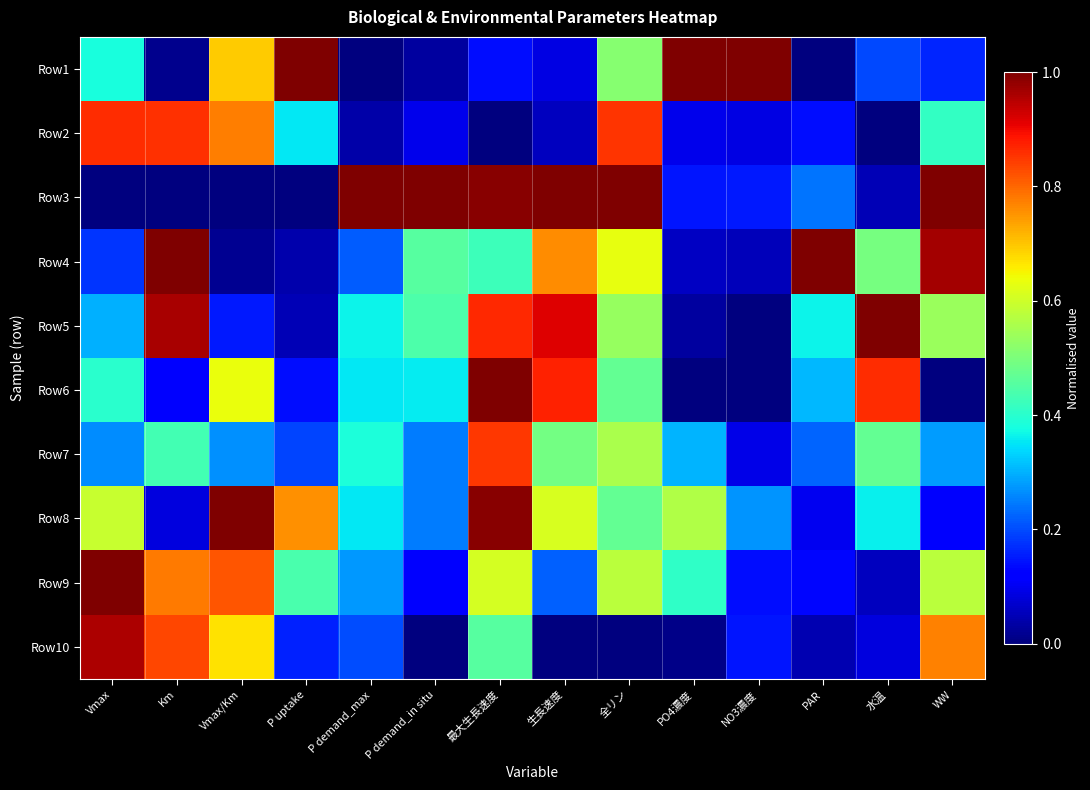

Reading left to right, extract all data points from this chart.

Row1: Vmax=0.4	Km=0.0	Vmax/Km=0.7	P uptake=1.0	P demand_max=0.0	P demand_in situ=0.0	最大生長速度=0.1	生長速度=0.1	全リン=0.5	PO4濃度=1.0	NO3濃度=1.0	PAR=0.0	水温=0.2	WW=0.2
Row2: Vmax=0.9	Km=0.9	Vmax/Km=0.8	P uptake=0.4	P demand_max=0.0	P demand_in situ=0.1	最大生長速度=0.0	生長速度=0.1	全リン=0.9	PO4濃度=0.1	NO3濃度=0.1	PAR=0.1	水温=0.0	WW=0.4
Row3: Vmax=0.0	Km=0.0	Vmax/Km=0.0	P uptake=0.0	P demand_max=1.0	P demand_in situ=1.0	最大生長速度=1.0	生長速度=1.0	全リン=1.0	PO4濃度=0.1	NO3濃度=0.1	PAR=0.2	水温=0.1	WW=1.0
Row4: Vmax=0.2	Km=1.0	Vmax/Km=0.0	P uptake=0.0	P demand_max=0.2	P demand_in situ=0.5	最大生長速度=0.4	生長速度=0.8	全リン=0.6	PO4濃度=0.1	NO3濃度=0.1	PAR=1.0	水温=0.5	WW=1.0
Row5: Vmax=0.3	Km=1.0	Vmax/Km=0.1	P uptake=0.0	P demand_max=0.4	P demand_in situ=0.4	最大生長速度=0.9	生長速度=0.9	全リン=0.5	PO4濃度=0.0	NO3濃度=0.0	PAR=0.4	水温=1.0	WW=0.5
Row6: Vmax=0.4	Km=0.1	Vmax/Km=0.6	P uptake=0.1	P demand_max=0.4	P demand_in situ=0.4	最大生長速度=1.0	生長速度=0.9	全リン=0.5	PO4濃度=0.0	NO3濃度=0.0	PAR=0.3	水温=0.9	WW=0.0
Row7: Vmax=0.3	Km=0.4	Vmax/Km=0.3	P uptake=0.2	P demand_max=0.4	P demand_in situ=0.2	最大生長速度=0.8	生長速度=0.5	全リン=0.6	PO4濃度=0.3	NO3濃度=0.1	PAR=0.2	水温=0.5	WW=0.3
Row8: Vmax=0.6	Km=0.1	Vmax/Km=1.0	P uptake=0.8	P demand_max=0.4	P demand_in situ=0.2	最大生長速度=1.0	生長速度=0.6	全リン=0.5	PO4濃度=0.6	NO3濃度=0.3	PAR=0.1	水温=0.4	WW=0.1
Row9: Vmax=1.0	Km=0.8	Vmax/Km=0.8	P uptake=0.4	P demand_max=0.3	P demand_in situ=0.1	最大生長速度=0.6	生長速度=0.2	全リン=0.6	PO4濃度=0.4	NO3濃度=0.1	PAR=0.1	水温=0.1	WW=0.6
Row10: Vmax=1.0	Km=0.8	Vmax/Km=0.7	P uptake=0.2	P demand_max=0.2	P demand_in situ=0.0	最大生長速度=0.5	生長速度=0.0	全リン=0.0	PO4濃度=0.0	NO3濃度=0.1	PAR=0.0	水温=0.1	WW=0.8